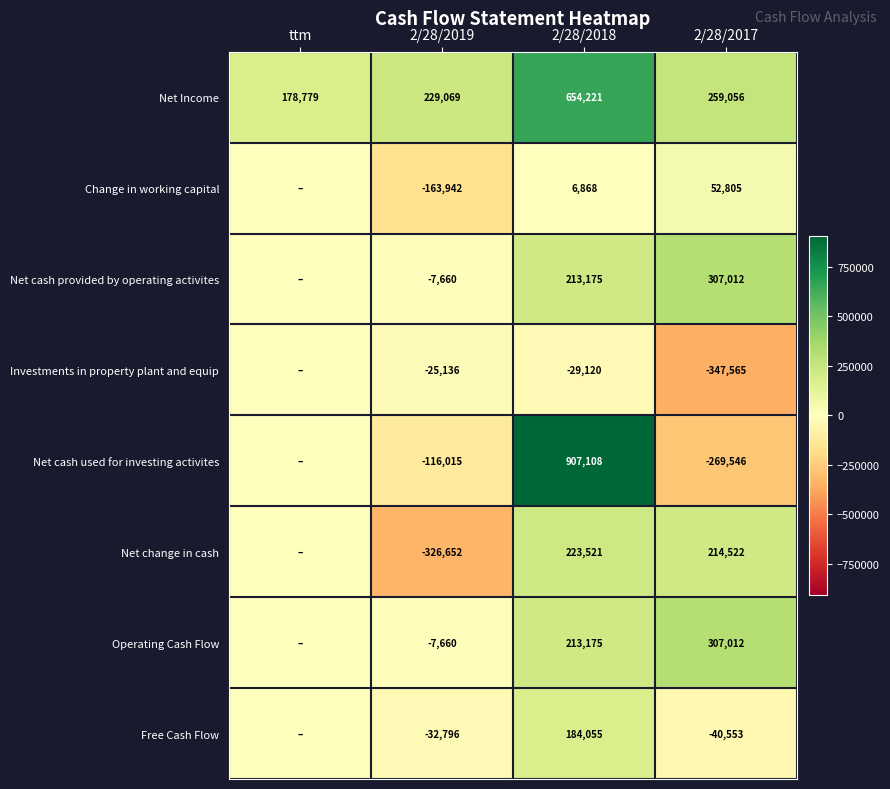

Which series changed the most between 2/28/2019 and 2/28/2018?

Net cash used for investing activites